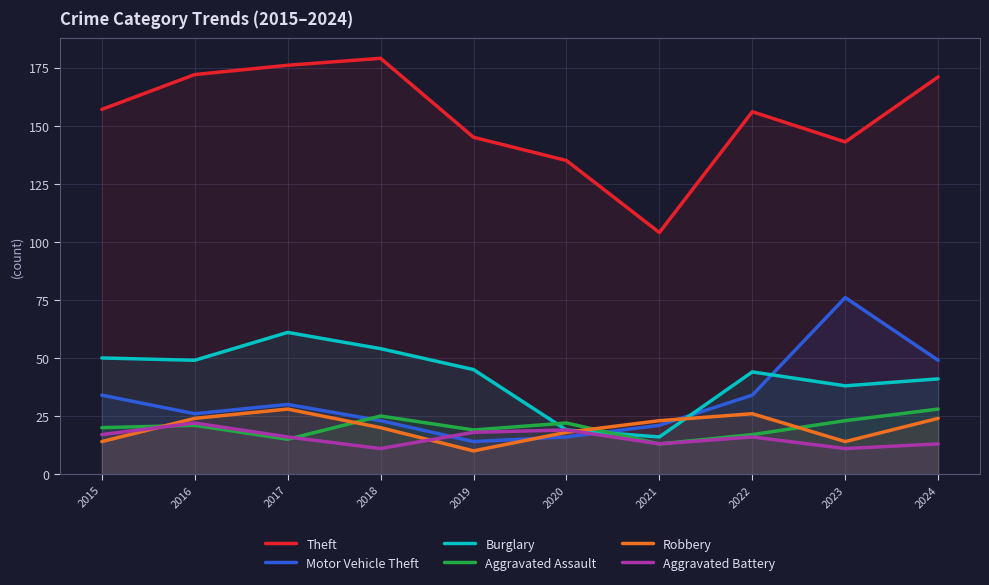

Reading right to left, list all the values displayed in this chart.

Theft: 2024=171	2023=143	2022=156	2021=104	2020=135	2019=145	2018=179	2017=176	2016=172	2015=157
Motor Vehicle Theft: 2024=49	2023=76	2022=34	2021=21	2020=16	2019=14	2018=23	2017=30	2016=26	2015=34
Burglary: 2024=41	2023=38	2022=44	2021=16	2020=19	2019=45	2018=54	2017=61	2016=49	2015=50
Aggravated Assault: 2024=28	2023=23	2022=17	2021=13	2020=22	2019=19	2018=25	2017=15	2016=21	2015=20
Robbery: 2024=24	2023=14	2022=26	2021=23	2020=18	2019=10	2018=20	2017=28	2016=24	2015=14
Aggravated Battery: 2024=13	2023=11	2022=16	2021=13	2020=19	2019=18	2018=11	2017=16	2016=22	2015=17